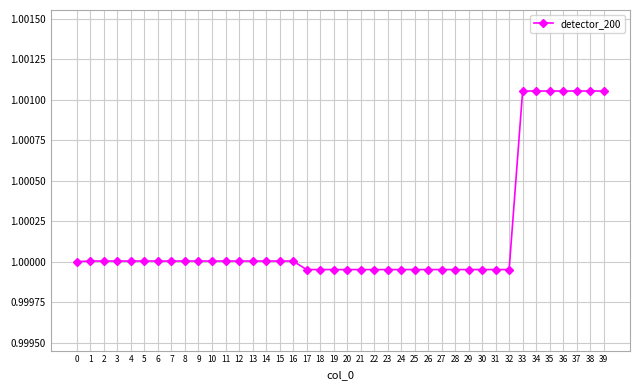

Between 37 and 4, which is larger?

37